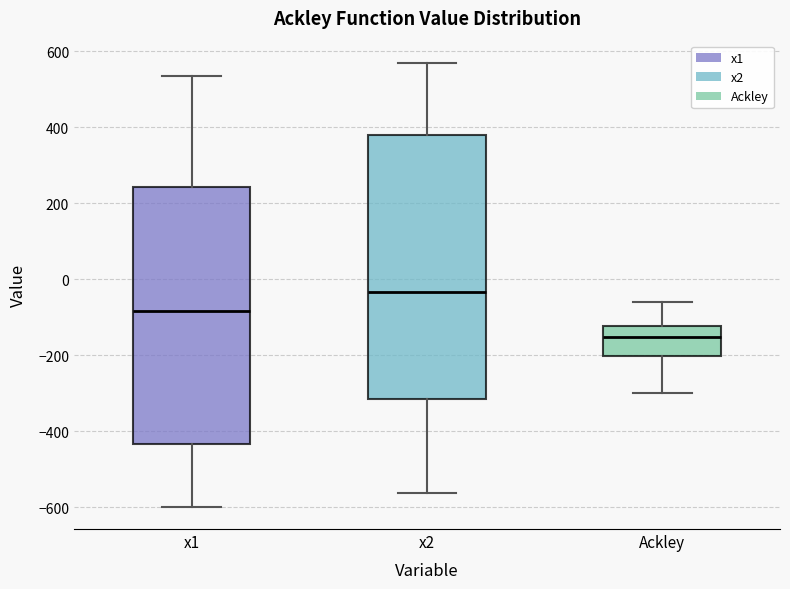

Reading left to right, transcribe this box plot: for each box, give where its median line is, the range the box spans, and where its two whiskers end, as read against the y-axis. The values are not printed on the chart, so give them approximately, as read against the axis.

x1: median -80, box -440 to 240, whiskers -600 to 540
x2: median -40, box -320 to 380, whiskers -560 to 560
Ackley: median -160, box -200 to -120, whiskers -300 to -60